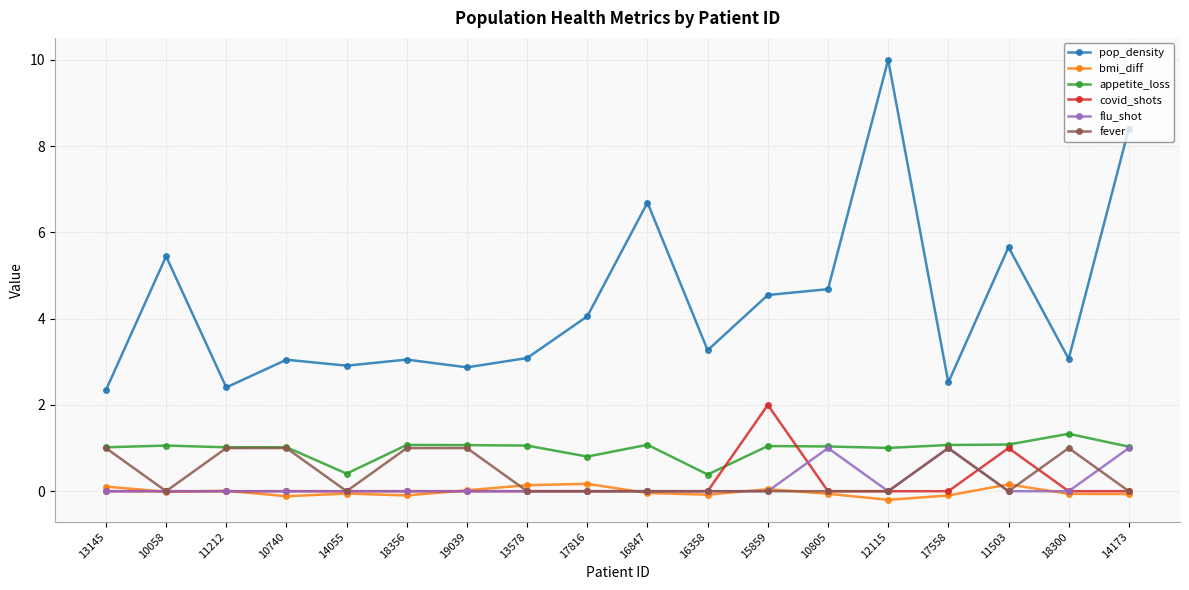

Where is the first local maximum for pop_density?

10058